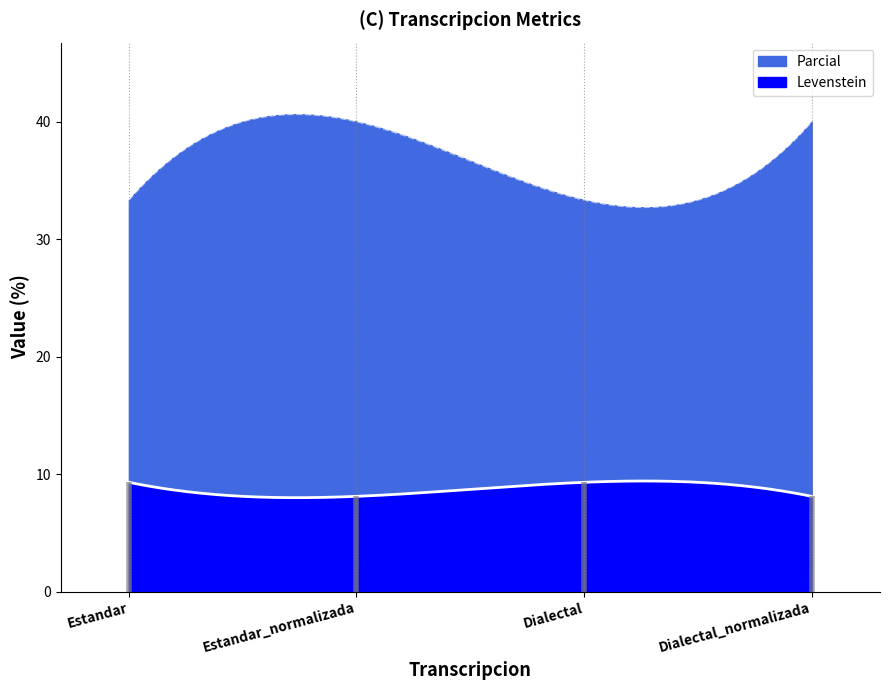

Reading right to left, what are all the values shown in this chart?

Levenstein: Dialectal_normalizada=8.1	Dialectal=9.3	Estandar_normalizada=8.1	Estandar=9.3
Parcial: Dialectal_normalizada=40.0	Dialectal=33.3	Estandar_normalizada=40.0	Estandar=33.3